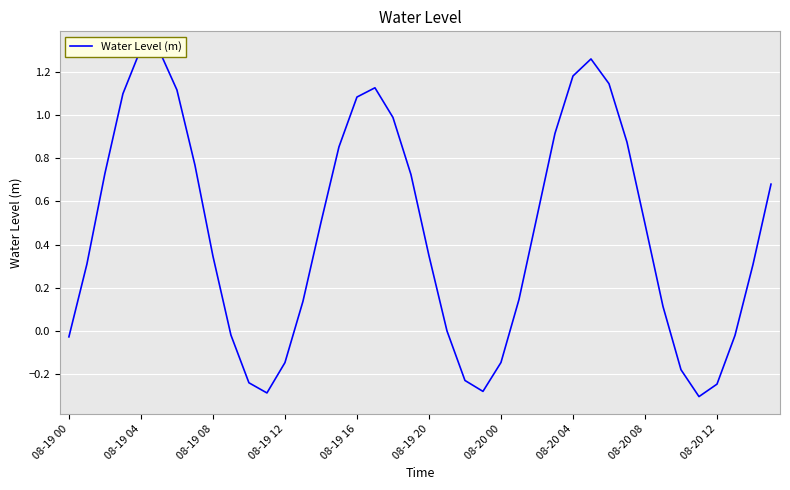

How many interior local peaks (higher than both neighbors) does the data have?

3